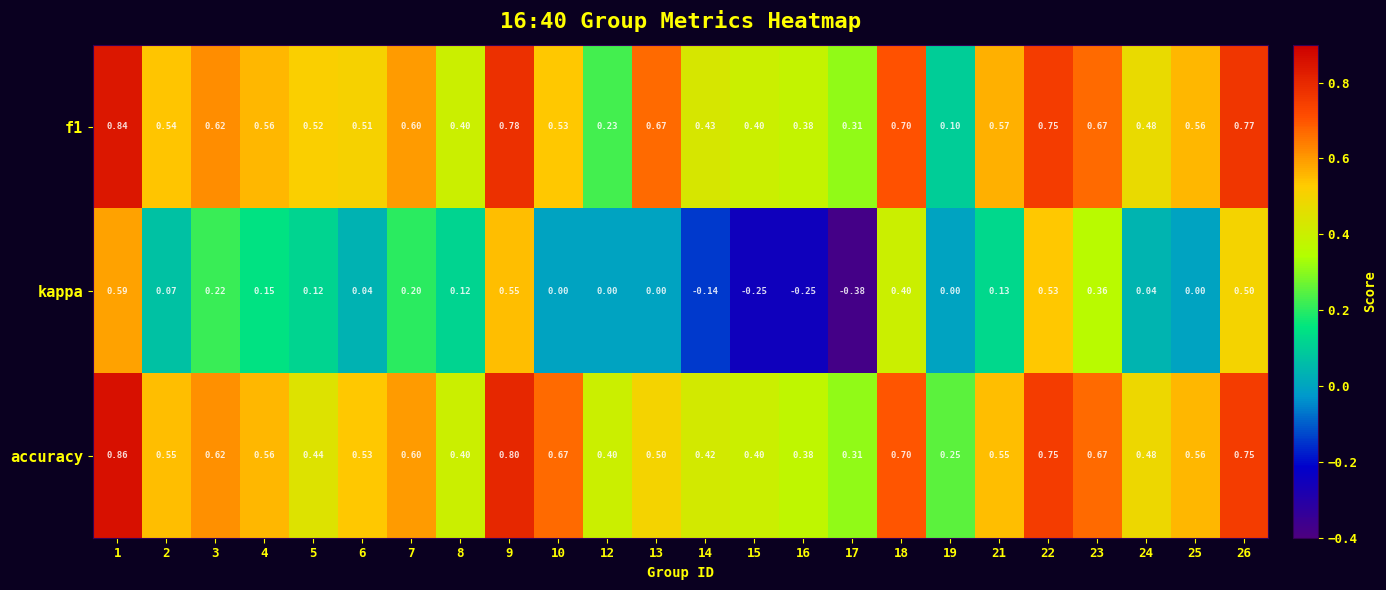

Is the value of accuracy at 23 greater than the value of f1 at 10?

Yes